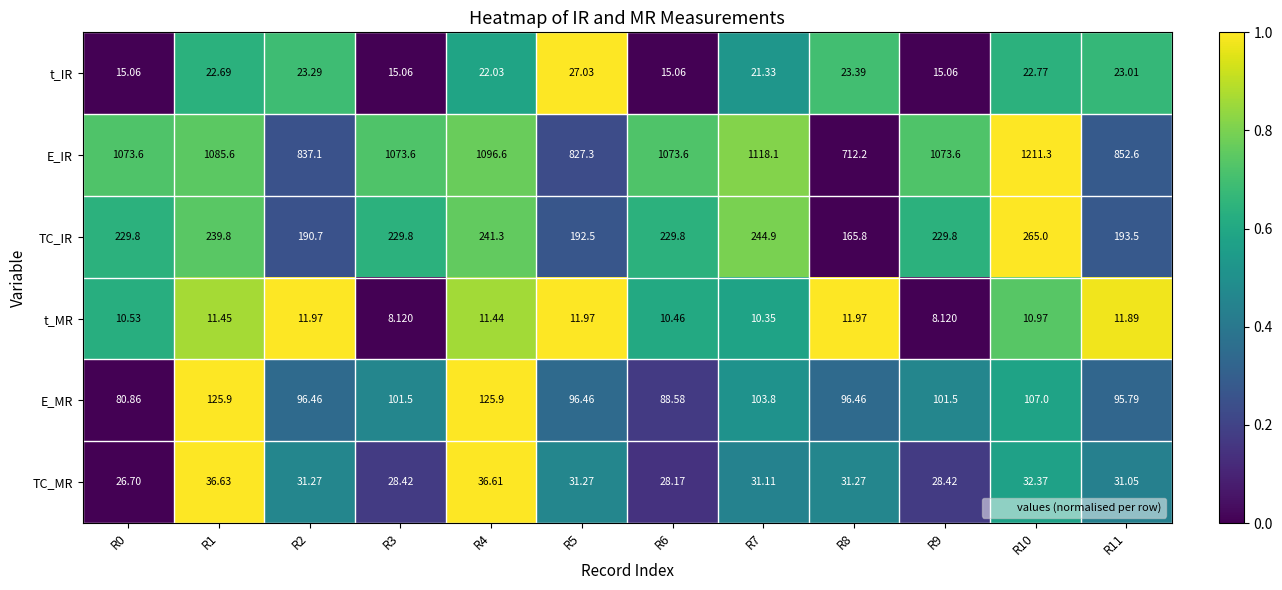

Between R2 and R5, which series saw the biggest shift?

E_IR